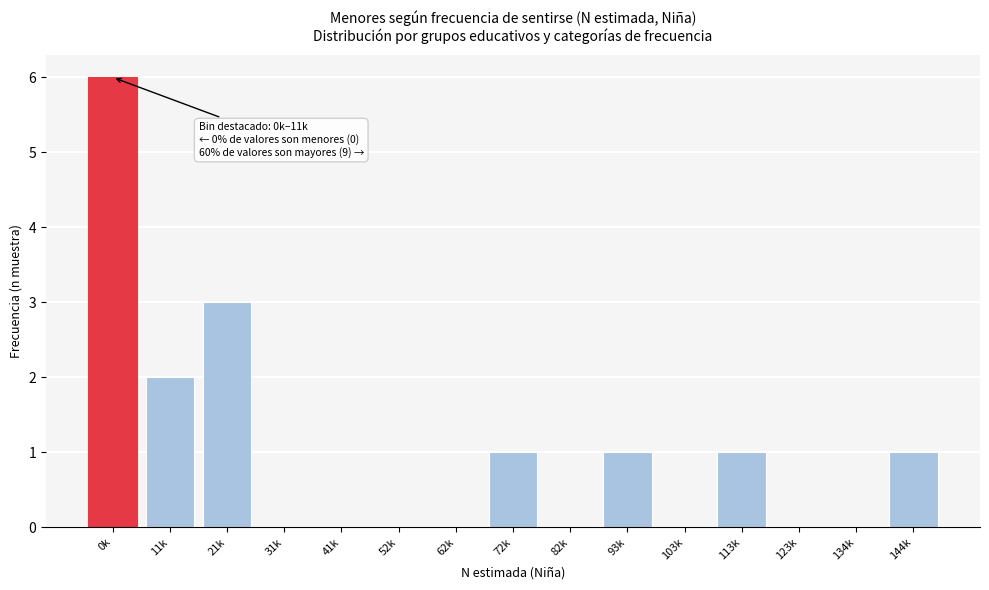

Reading left to right, list all the values displayed in this chart.

0k=6	11k=2	21k=3	31k=0	41k=0	52k=0	62k=0	72k=1	82k=0	93k=1	103k=0	113k=1	123k=0	134k=0	144k=1